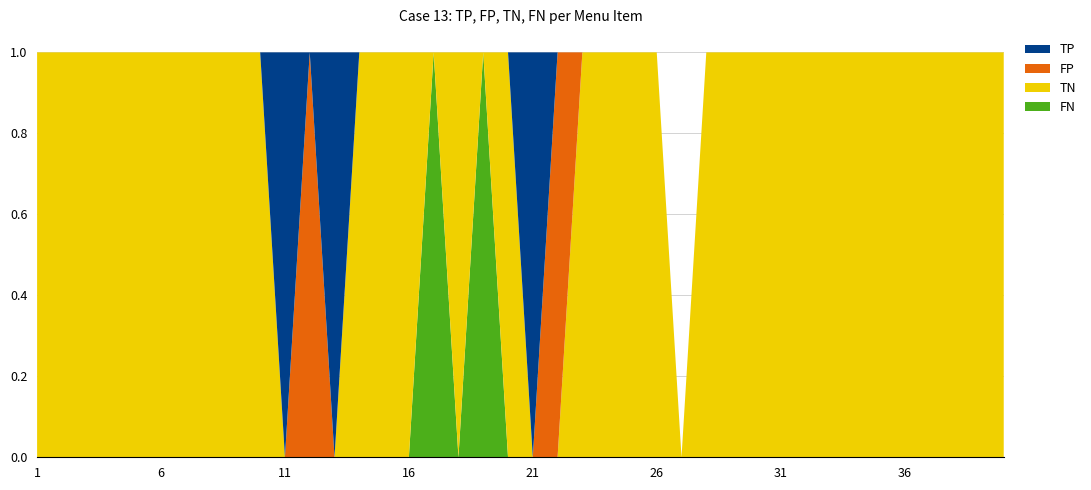

Reading left to right, list all the values displayed in this chart.

TP: 1=0	2=0	3=0	4=0	5=0	6=0	7=0	8=0	9=0	10=0	11=1	12=0	13=1	14=0	15=0	16=0	17=0	18=0	19=0	20=0	21=1	22=0	23=0	24=0	25=0	26=0	27=0	28=0	29=0	30=0	31=0	32=0	33=0	34=0	35=0	36=0	37=0	38=0	39=0	40=0
FP: 1=0	2=0	3=0	4=0	5=0	6=0	7=0	8=0	9=0	10=0	11=0	12=1	13=0	14=0	15=0	16=0	17=0	18=0	19=0	20=0	21=0	22=1	23=0	24=0	25=0	26=0	27=0	28=0	29=0	30=0	31=0	32=0	33=0	34=0	35=0	36=0	37=0	38=0	39=0	40=0
TN: 1=1	2=1	3=1	4=1	5=1	6=1	7=1	8=1	9=1	10=1	11=0	12=0	13=0	14=1	15=1	16=1	17=0	18=1	19=0	20=1	21=0	22=0	23=1	24=1	25=1	26=1	27=0	28=1	29=1	30=1	31=1	32=1	33=1	34=1	35=1	36=1	37=1	38=1	39=1	40=1
FN: 1=0	2=0	3=0	4=0	5=0	6=0	7=0	8=0	9=0	10=0	11=0	12=0	13=0	14=0	15=0	16=0	17=1	18=0	19=1	20=0	21=0	22=0	23=0	24=0	25=0	26=0	27=0	28=0	29=0	30=0	31=0	32=0	33=0	34=0	35=0	36=0	37=0	38=0	39=0	40=0